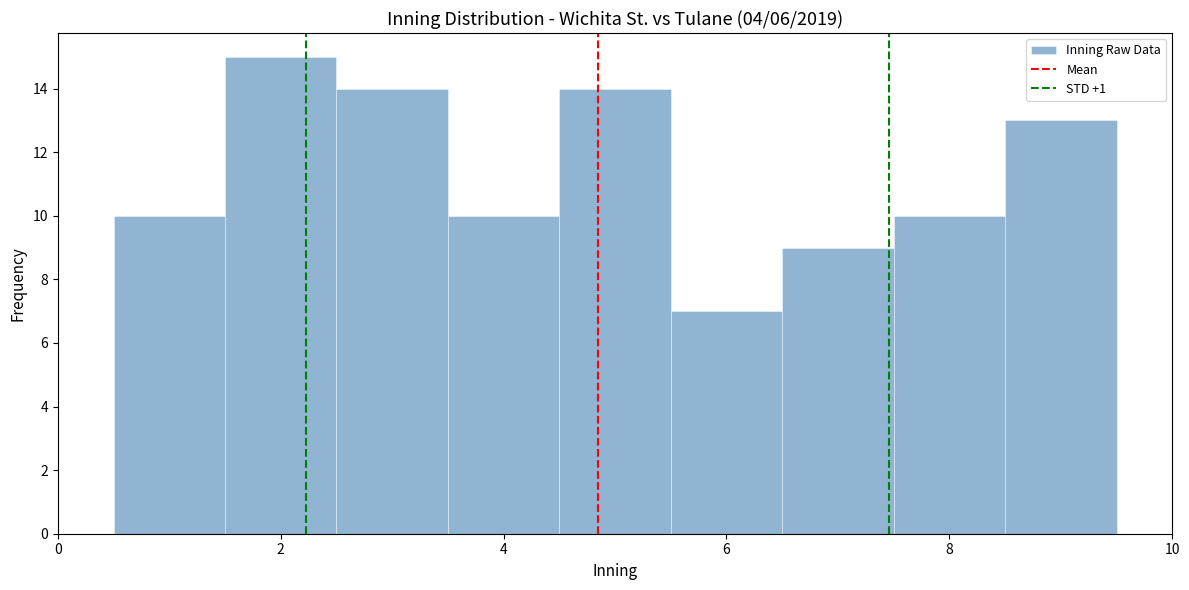

Reading left to right, list every bar in this chart as the range it spans on the x-axis followed by its height. Neither the bar edges nor the heights are printed on the chart, so give them approximately, as read against the axes.

0.5 to 1.5: 10
1.5 to 2.5: 15
2.5 to 3.5: 14
3.5 to 4.5: 10
4.5 to 5.5: 14
5.5 to 6.5: 7
6.5 to 7.5: 9
7.5 to 8.5: 10
8.5 to 9.5: 13